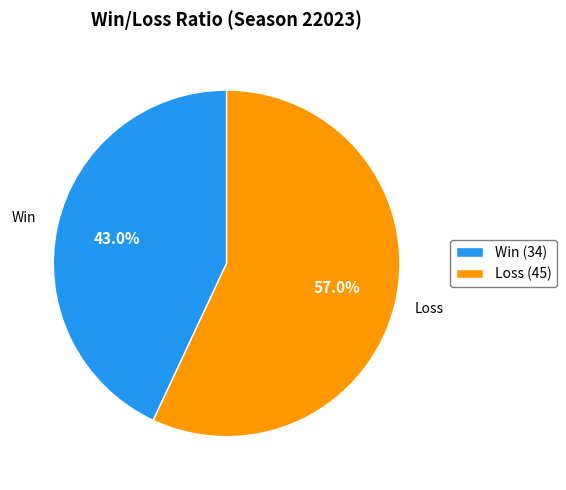

Approximately how many times larger is the value at Loss (45) compared to Win (34)?

1.3